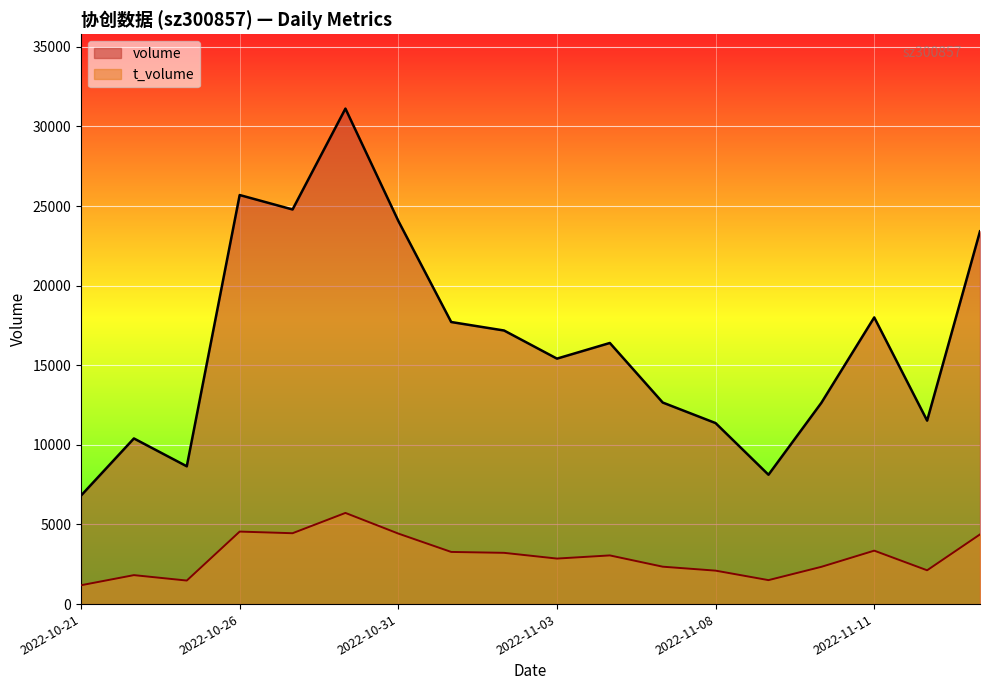

Read the volume value at 2022-11-15, to the nearest 10.

23410